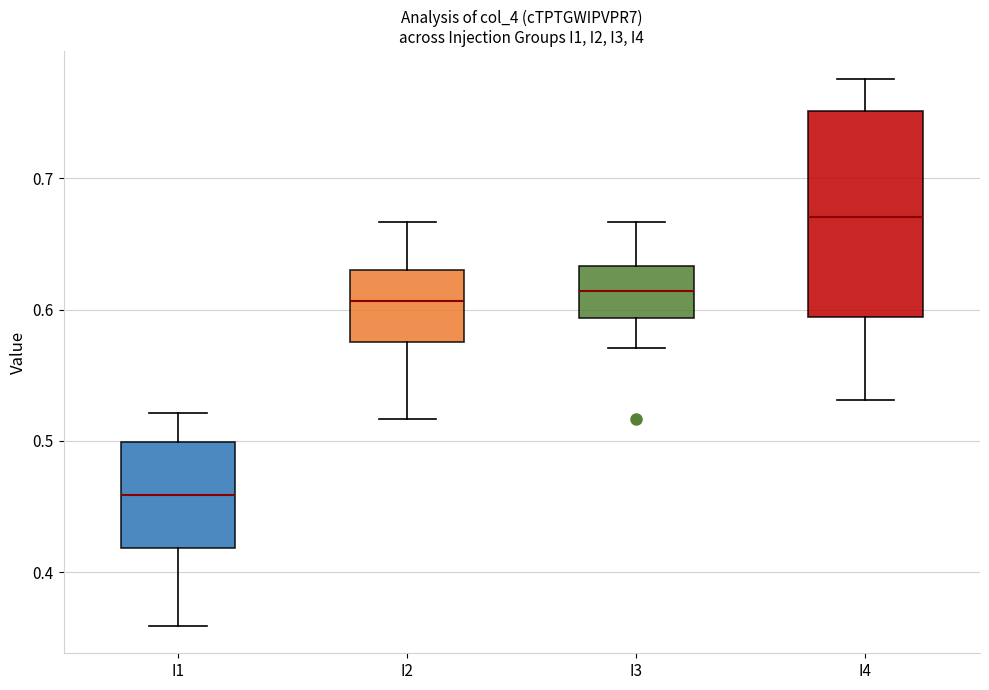

Reading left to right, transcribe this box plot: for each box, give where its median line is, the range the box spans, and where its two whiskers end, as read against the y-axis. The values are not printed on the chart, so give them approximately, as read against the axis.

I1: median 0.46, box 0.42 to 0.50, whiskers 0.36 to 0.52
I2: median 0.61, box 0.58 to 0.63, whiskers 0.52 to 0.67
I3: median 0.61, box 0.59 to 0.63, whiskers 0.57 to 0.67
I4: median 0.67, box 0.59 to 0.75, whiskers 0.53 to 0.78